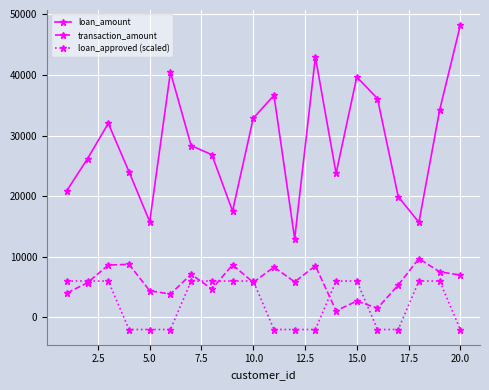

At how many categories does at least one series exceed 11425?

20